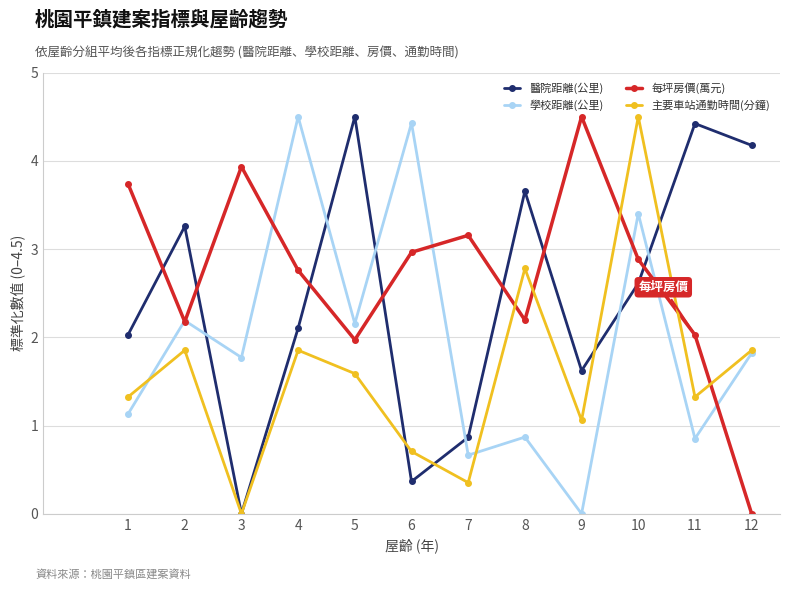

Reading left to right, extract all data points from this chart.

醫院距離(公里): 2.0	3.3	0.0	2.1	4.5	0.4	0.9	3.7	1.6	2.6	4.4	4.2
學校距離(公里): 1.1	2.2	1.8	4.5	2.2	4.4	0.7	0.9	0.0	3.4	0.9	1.8
每坪房價(萬元): 3.7	2.2	3.9	2.8	2.0	3.0	3.2	2.2	4.5	2.9	2.0	0.0
主要車站通勤時間(分鐘): 1.3	1.9	0.0	1.9	1.6	0.7	0.4	2.8	1.1	4.5	1.3	1.9